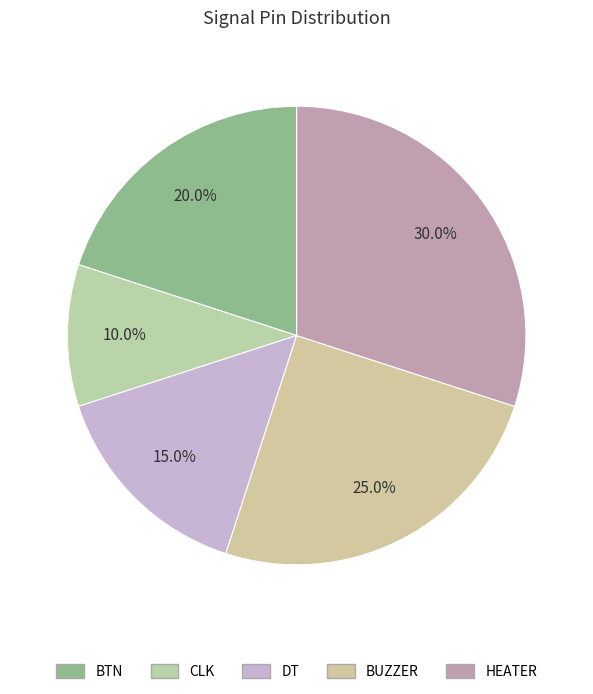

What percentage is the CLK slice, to the nearest percent?

10%